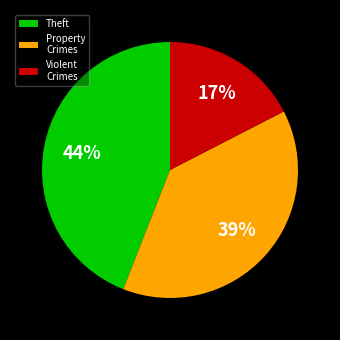

Which category has the biggest portion of the pie?

Theft